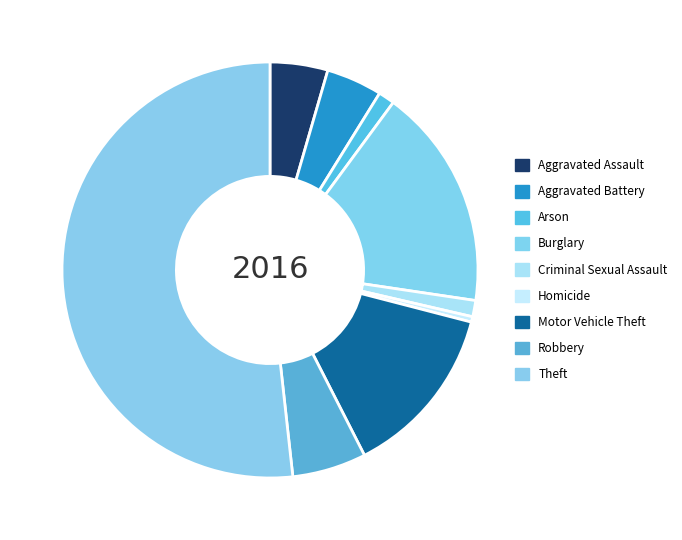

To the nearest percent, what is the difference between the Criminal Sexual Assault and Robbery slice percentages?

4%